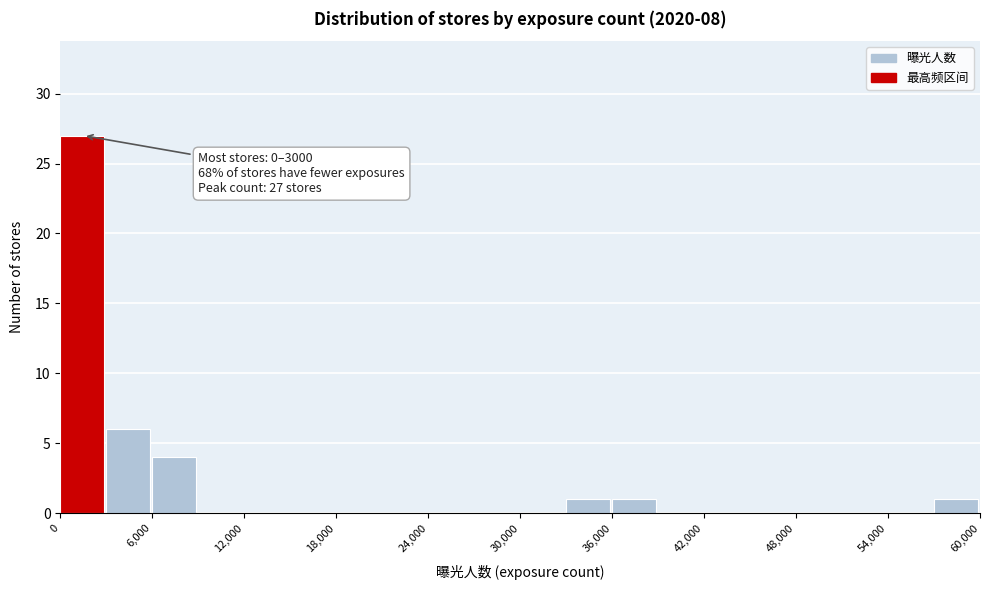

Read against the x-axis, roughly where is the centre of the tallest bar?

1000